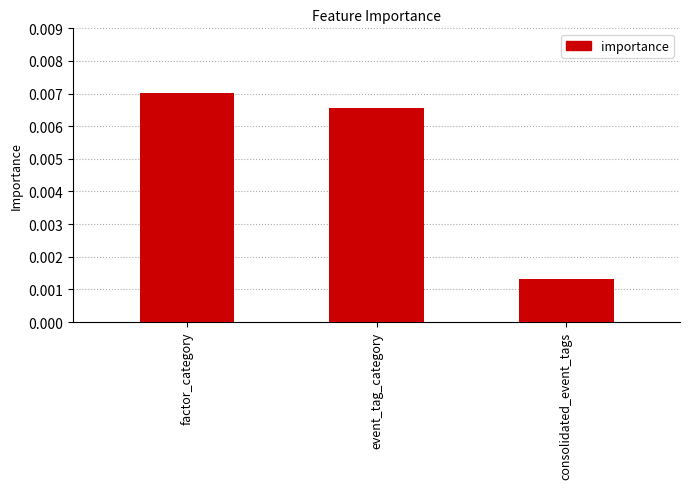

Where is the data nearest to the value 0?

consolidated_event_tags